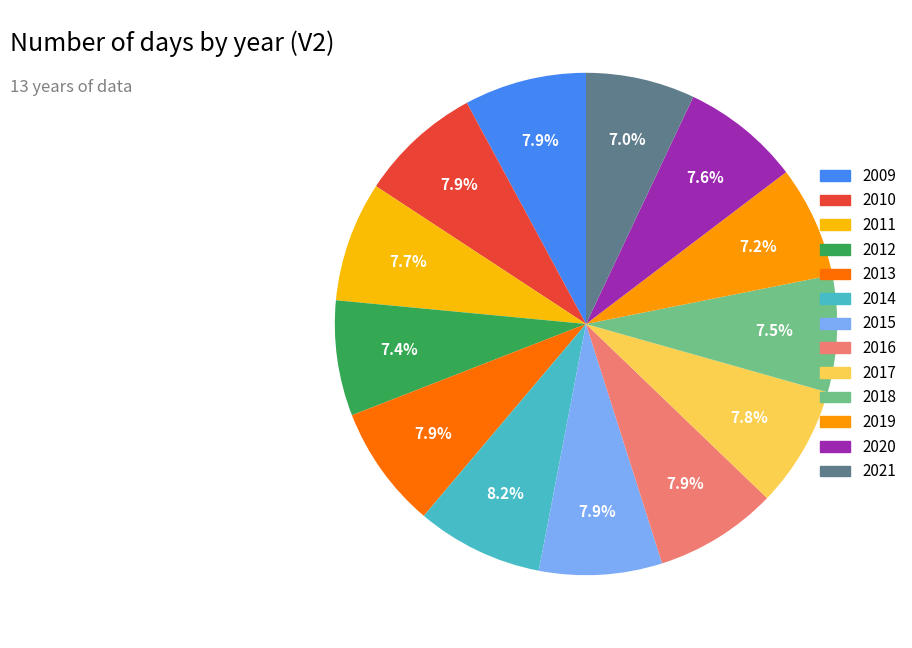

Between 2020 and 2014, which is larger?

2014